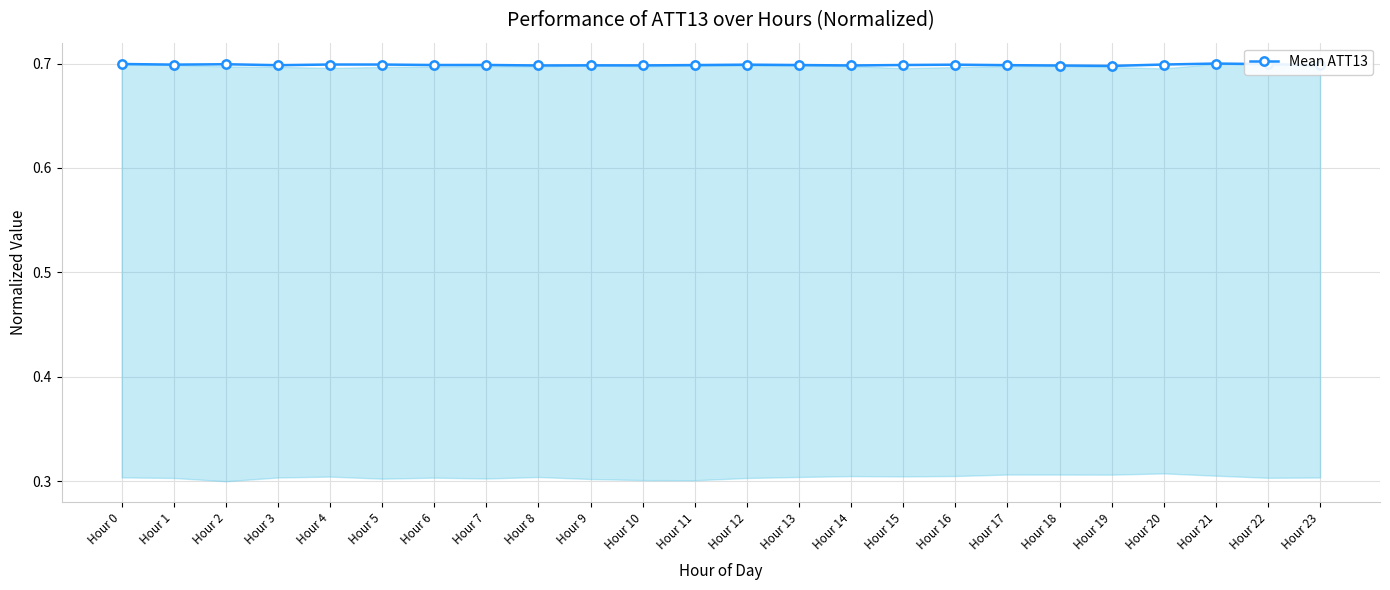

True or false: the data has more than 1 interior local peaks.

True